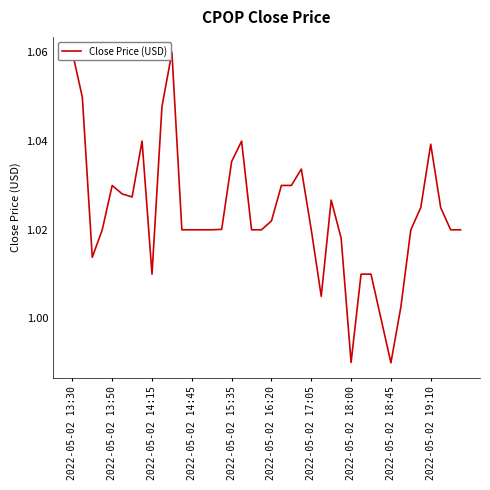

True or false: there are more than 0 points higher than both neighbors.

True